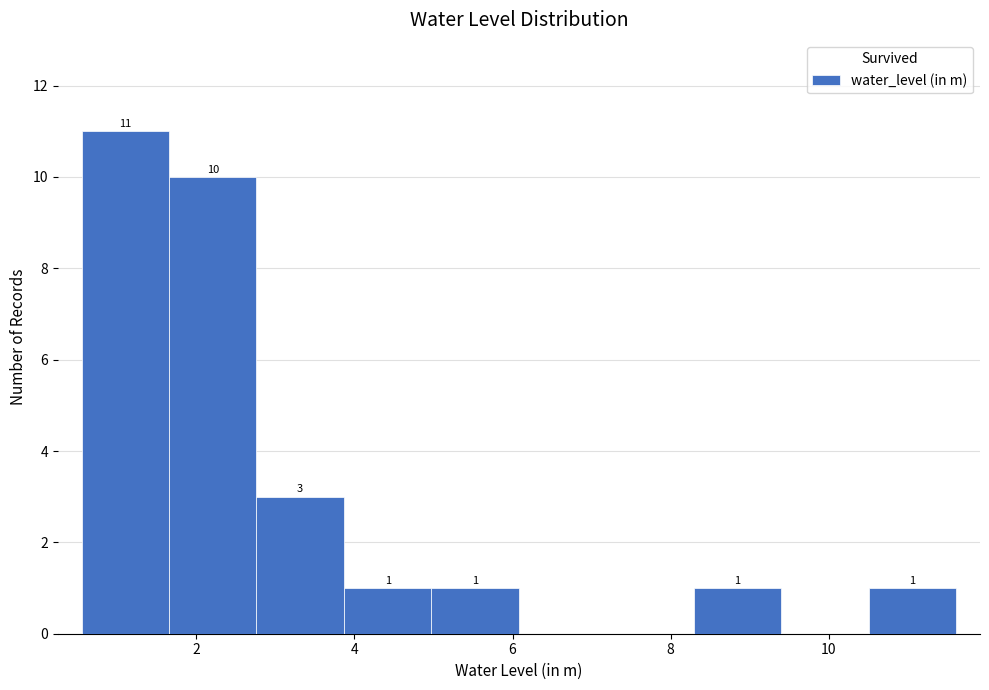

Which range on the x-axis has the tallest bar?

0.6 to 1.6